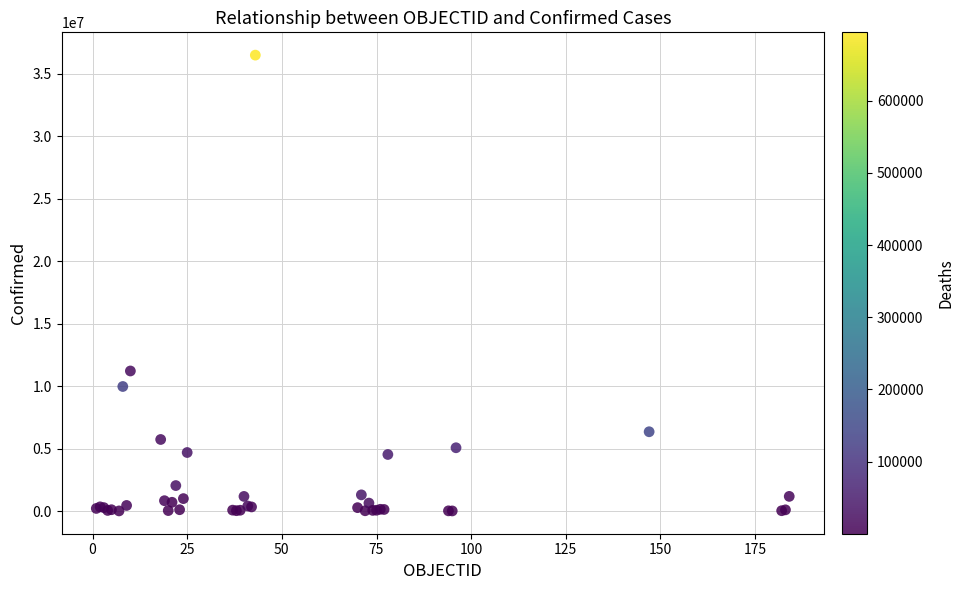

What Y value in the scatter plot is closest to 18242432?

11205520